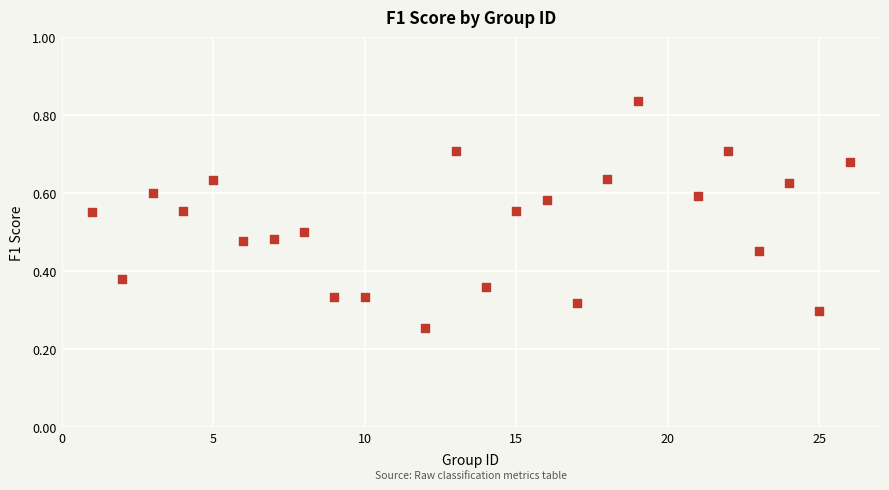

What is the range of X values (max minus min)?

25.0